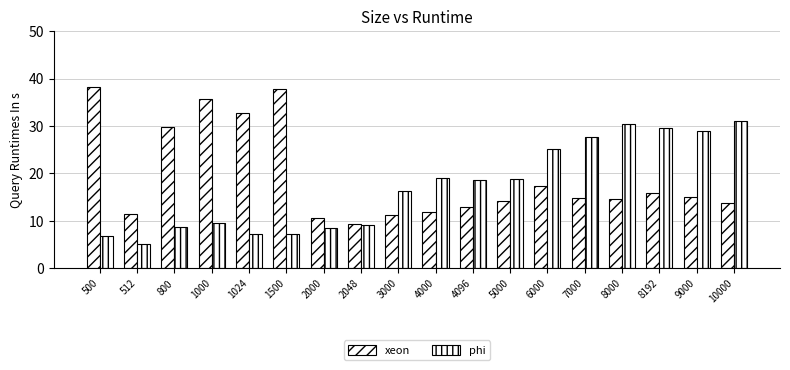

The value of phi at 6000 is 25.1. True or false?

True